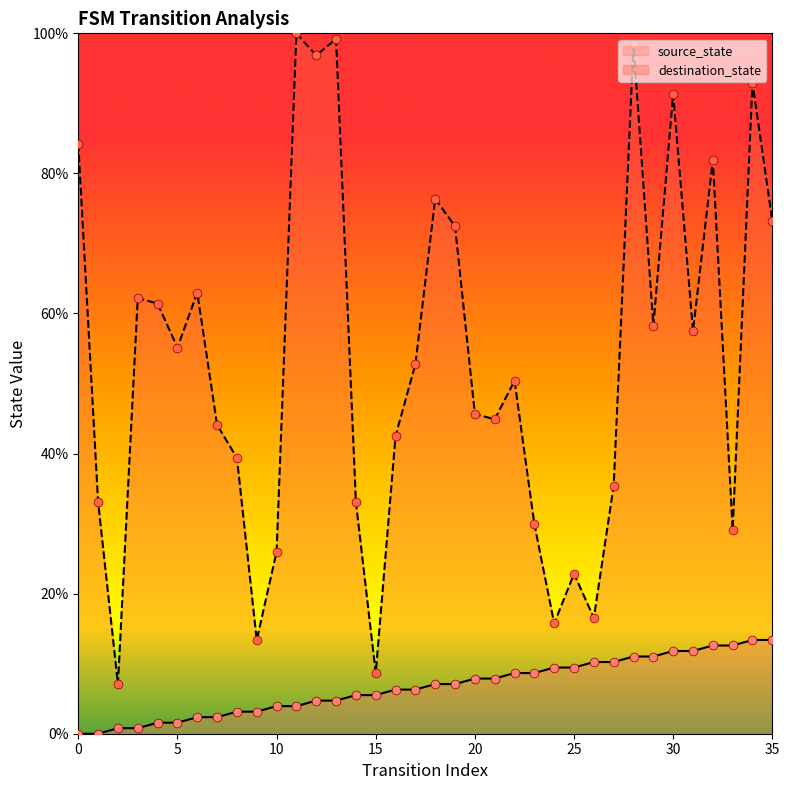

What is the total value across all series at 14?

38.6